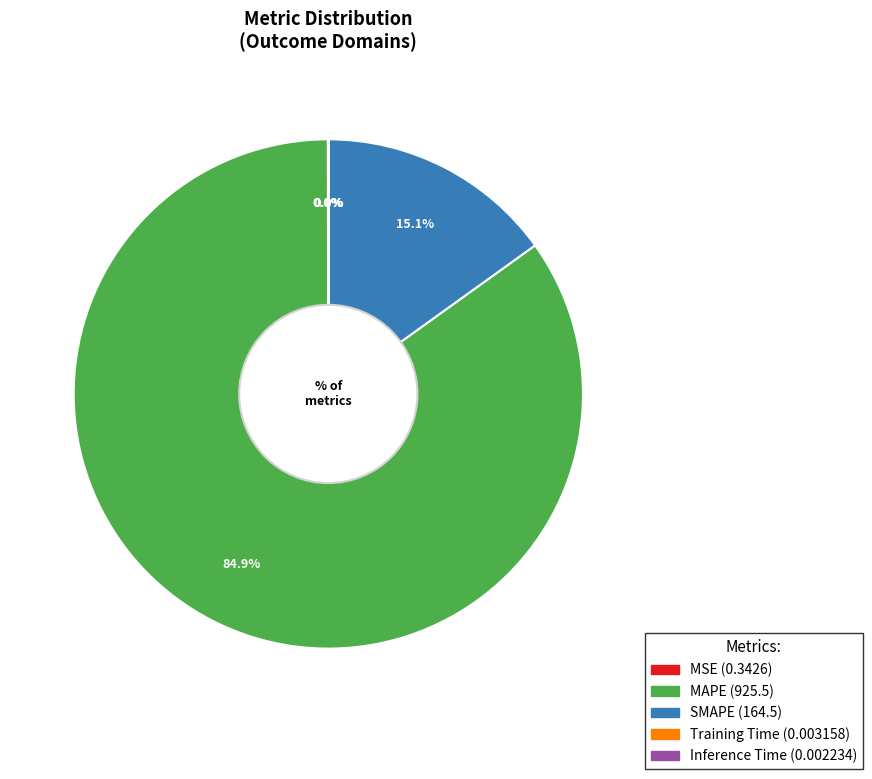

To the nearest percent, what is the average slice percentage?

20%